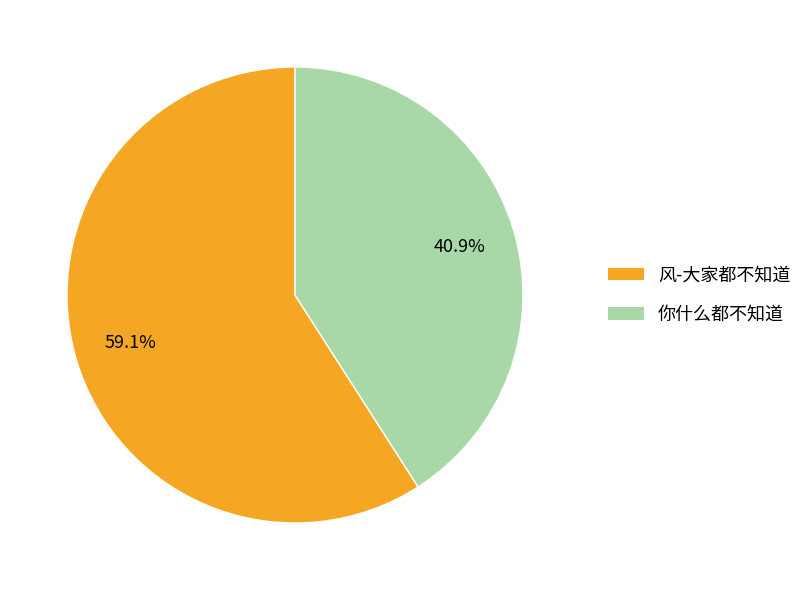

Is 风-大家都不知道 the majority of the pie?

Yes